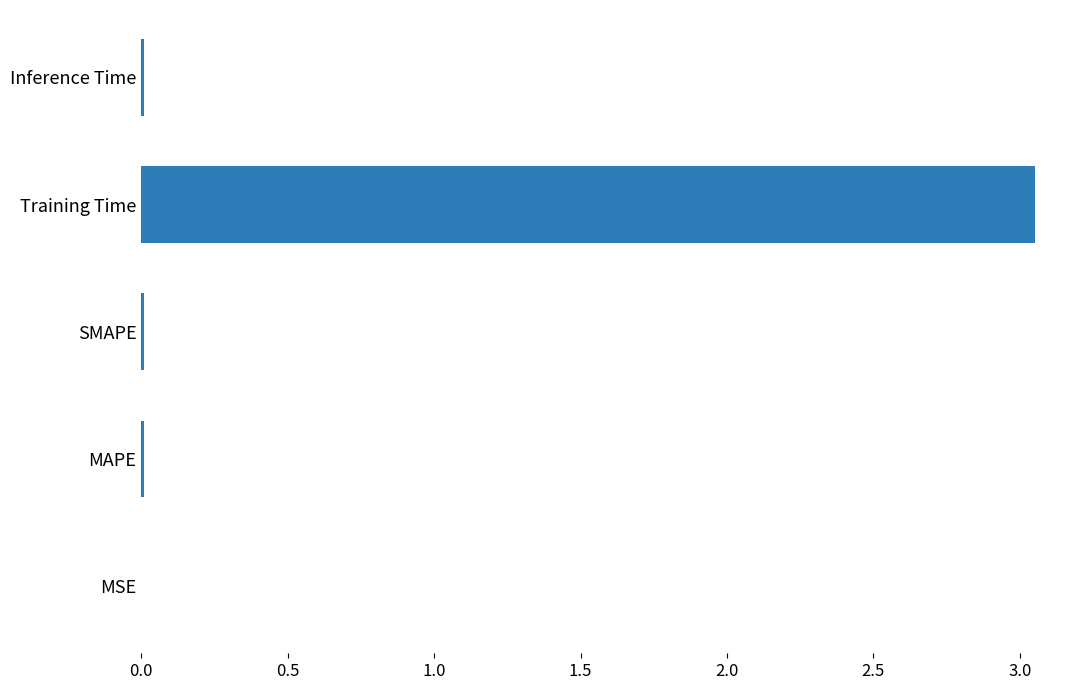

Is it true that the value at MAPE is 0.0?

True